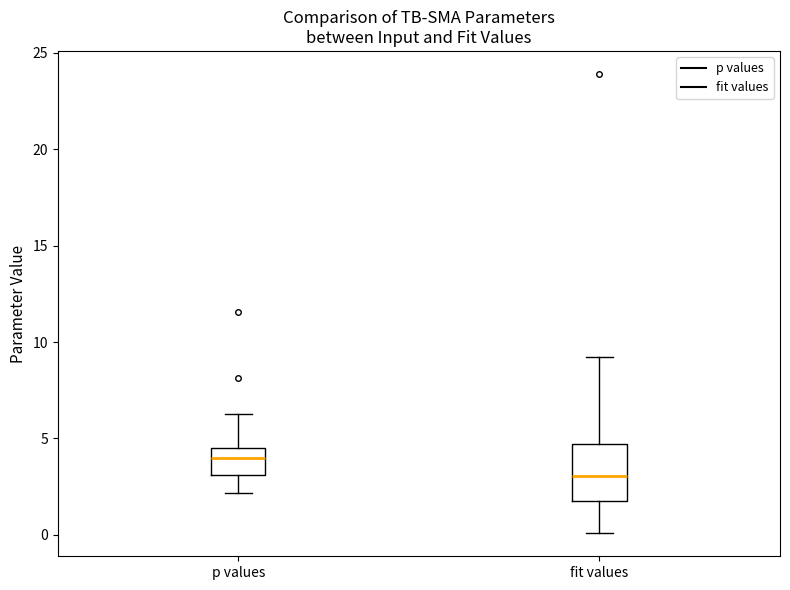

Comparing the boxes themselves (not the whiskers), which one is the tallest?

fit values